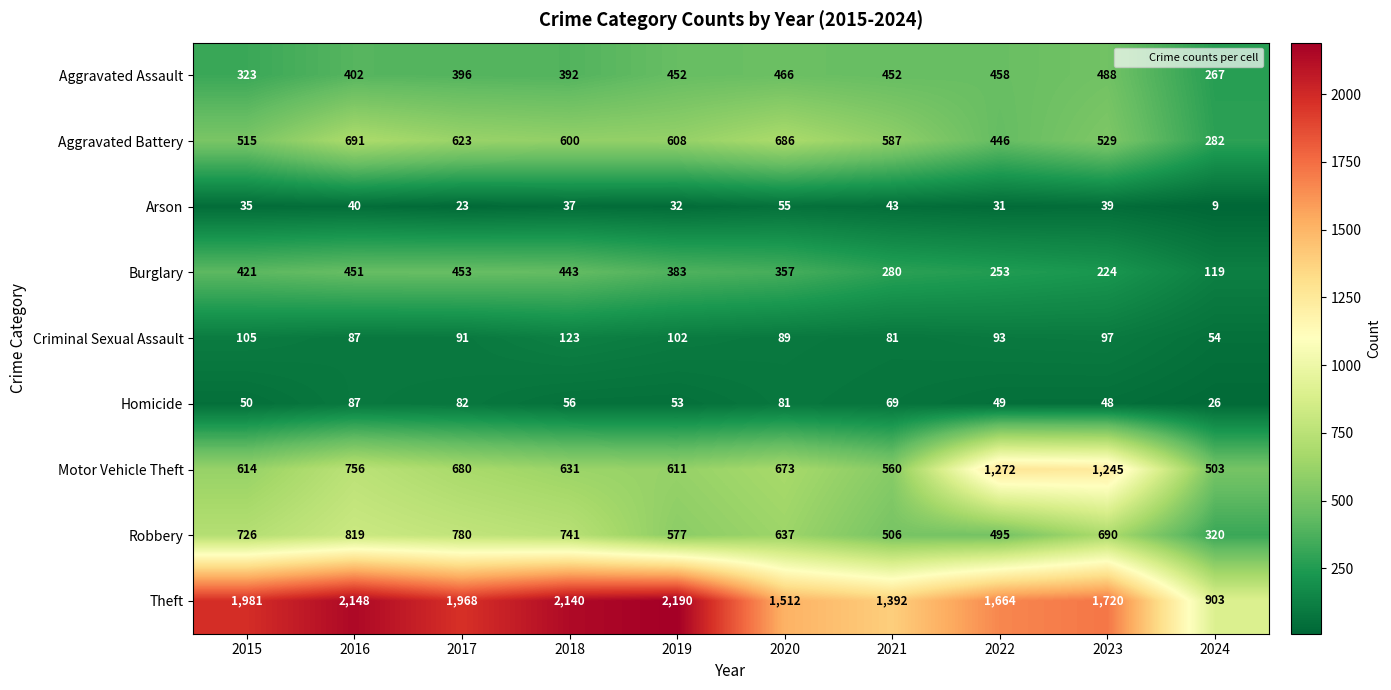

Where does the Motor Vehicle Theft series first go above 673?

2016